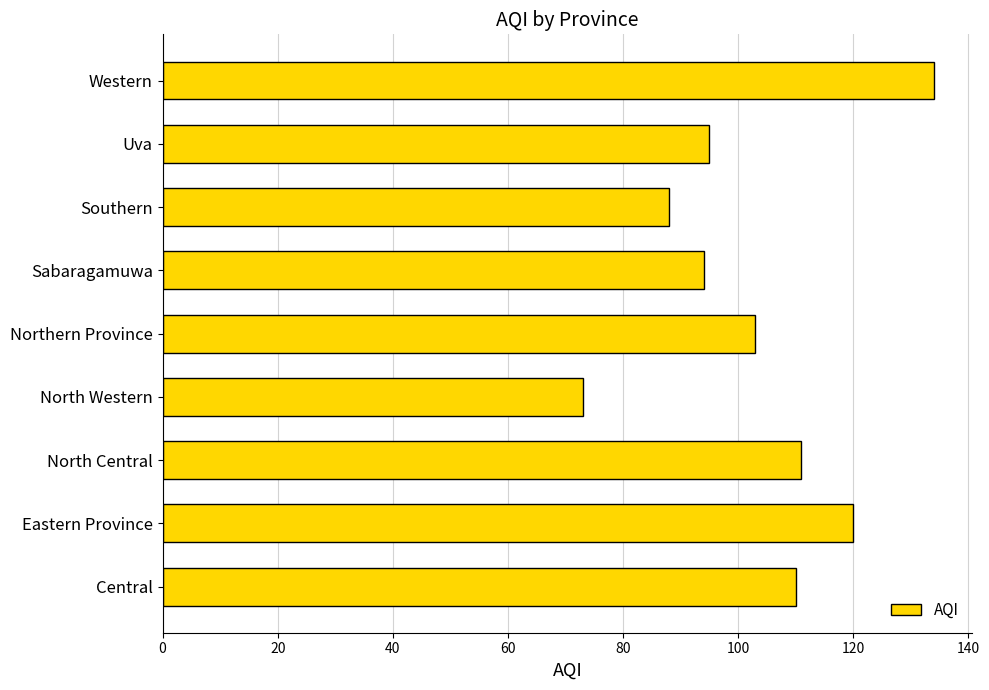

How many data points are less than 103?

4